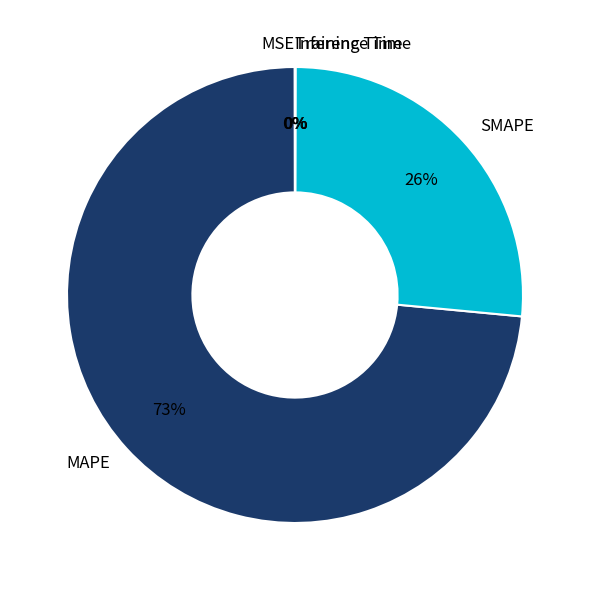

Does any single category account for the majority?

Yes